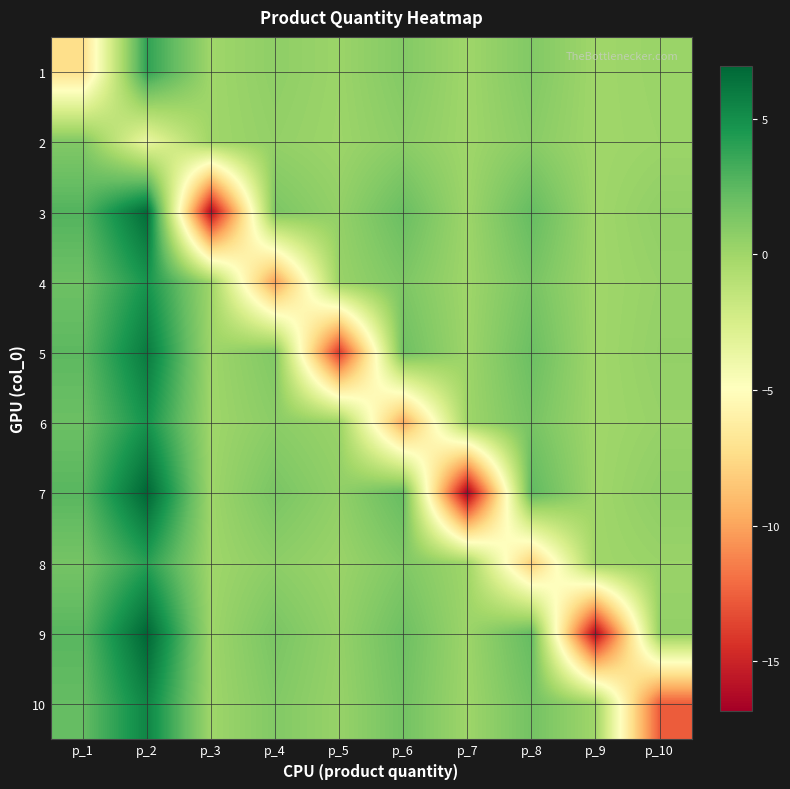

How many categories are shown in the chart?

10